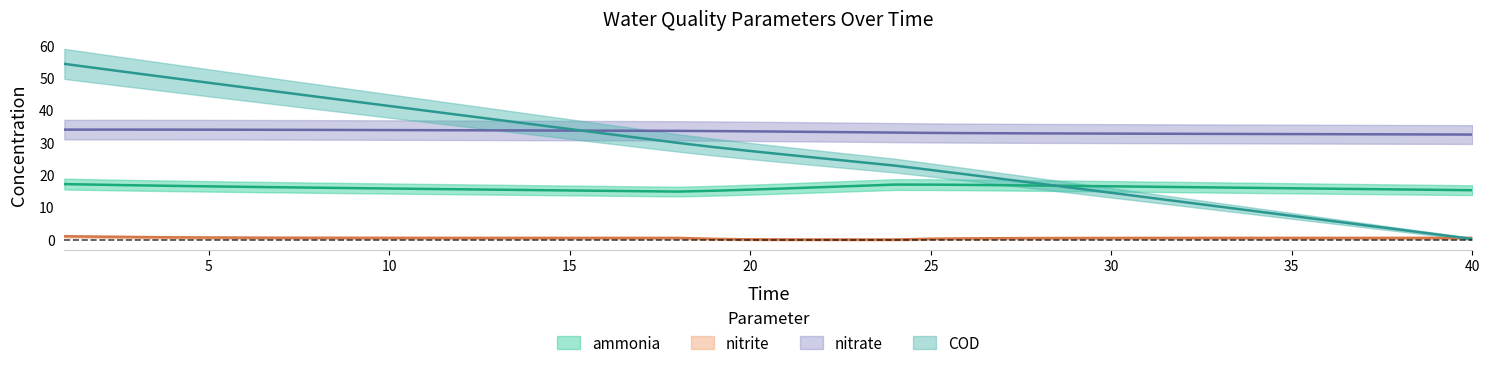

Is this an area chart (filled region under the line)?

No